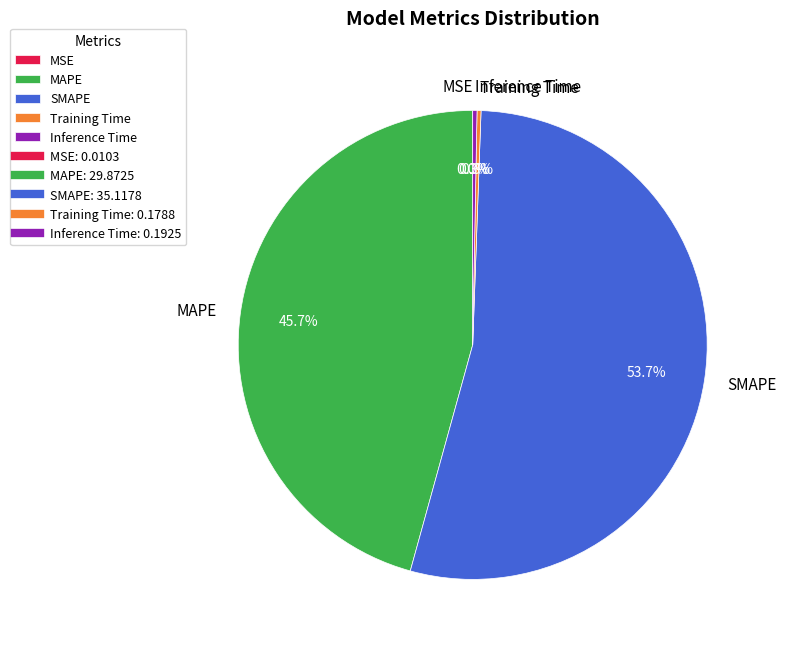

Is there any slice that represents more than half of the pie?

Yes